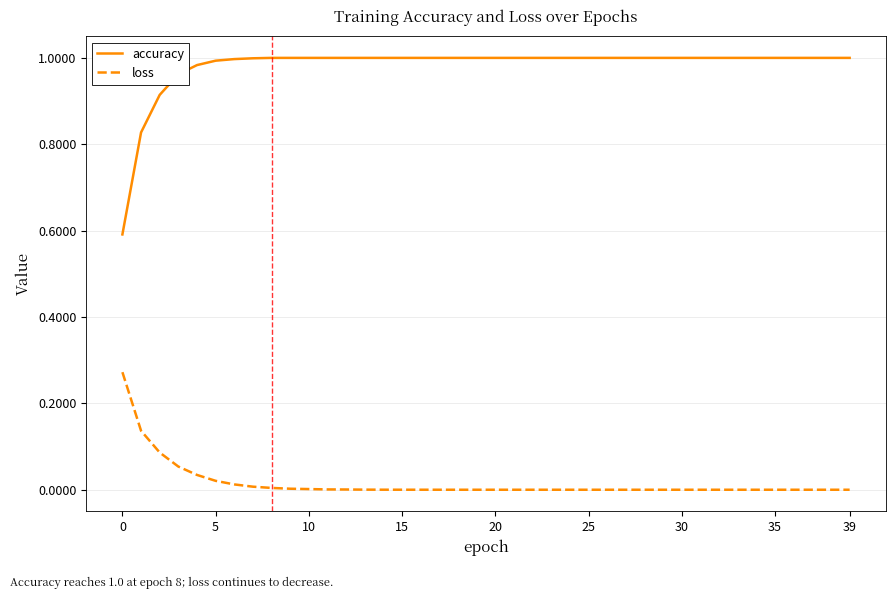

List the series in order of their overall mean, highest first.

accuracy, loss